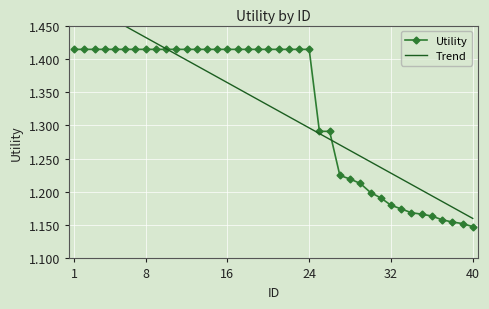

True or false: Utility has a value of 2.2 at 1.

False